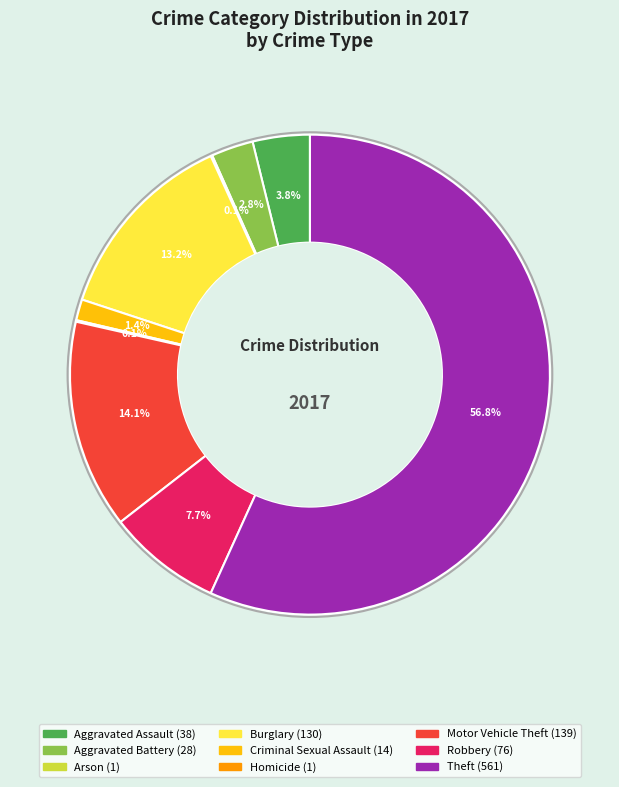

Is it true that Motor Vehicle Theft is 4% of the pie?

False